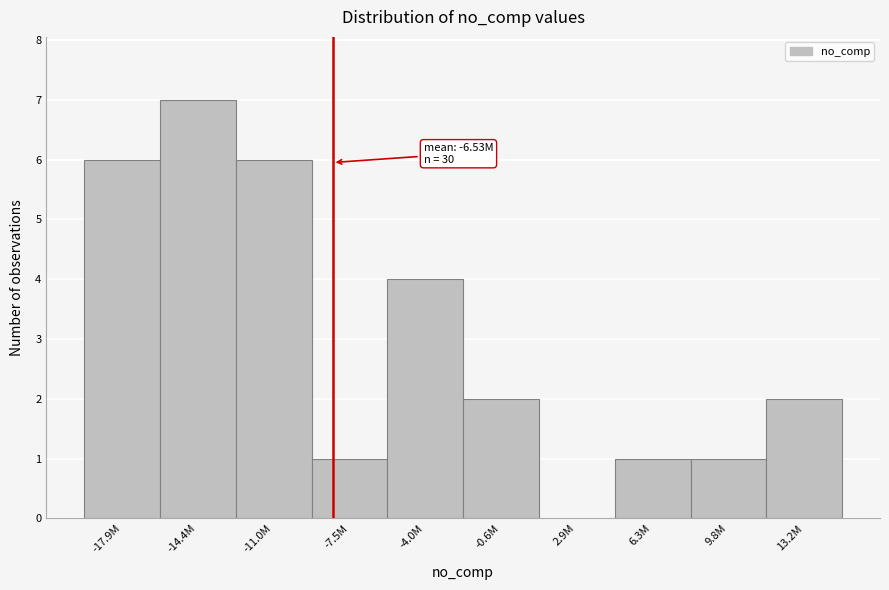

Reading left to right, transcribe all the data shown in this chart.

-17.9M=6	-14.4M=7	-11.0M=6	-7.5M=1	-4.0M=4	-0.6M=2	2.9M=0	6.3M=1	9.8M=1	13.2M=2